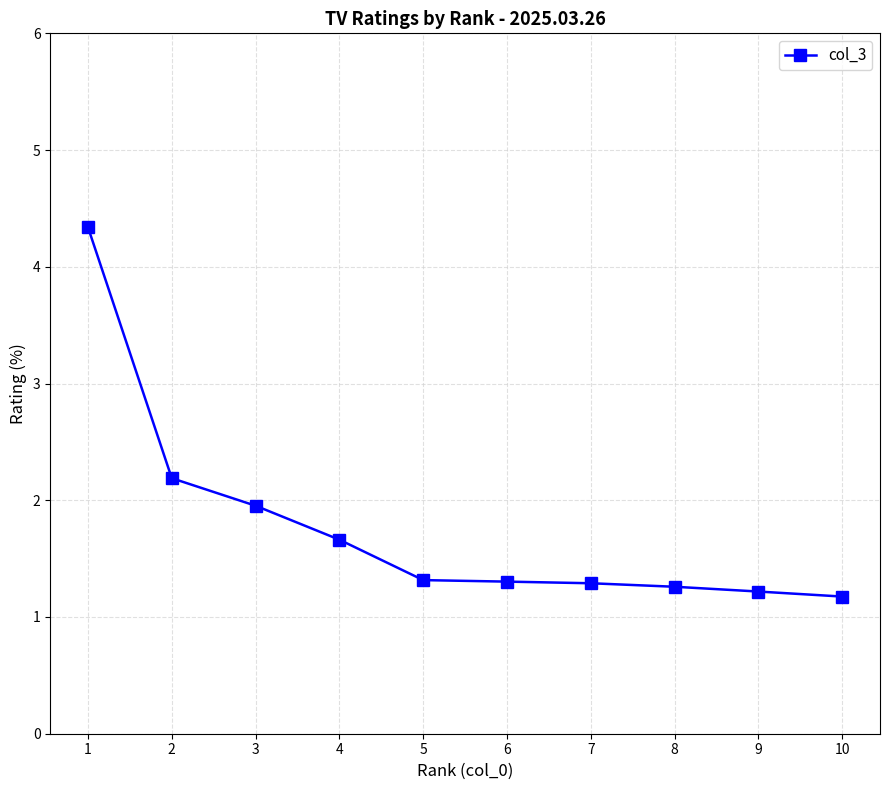

What is the difference between the values at 10 and 2?

1.0